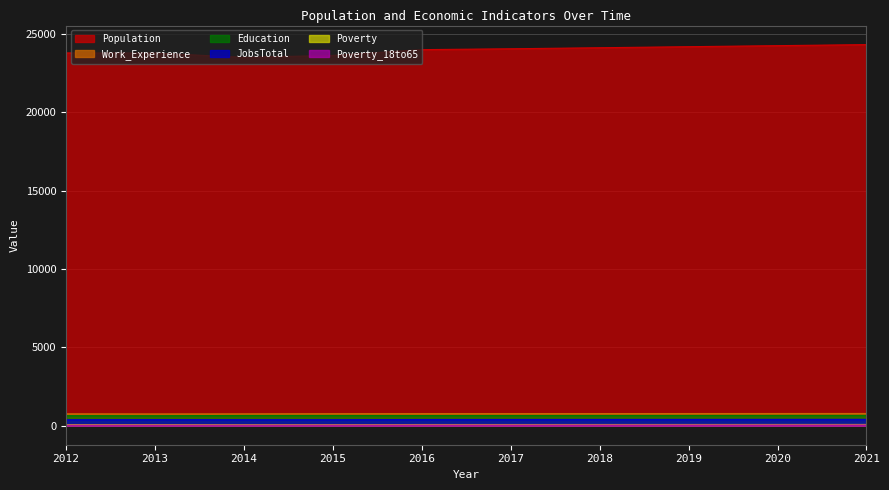

The value of Poverty at 2013 is 15. True or false?

False